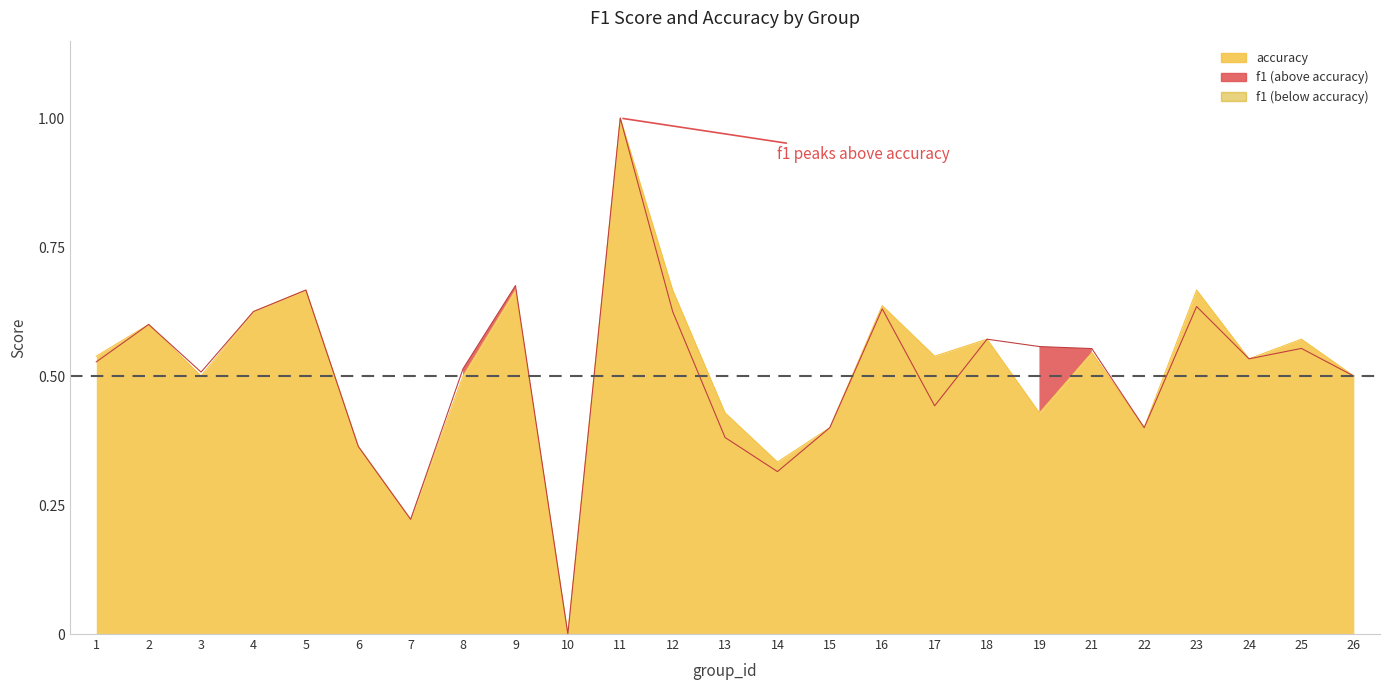

True or false: accuracy and f1 cross at least once.

False